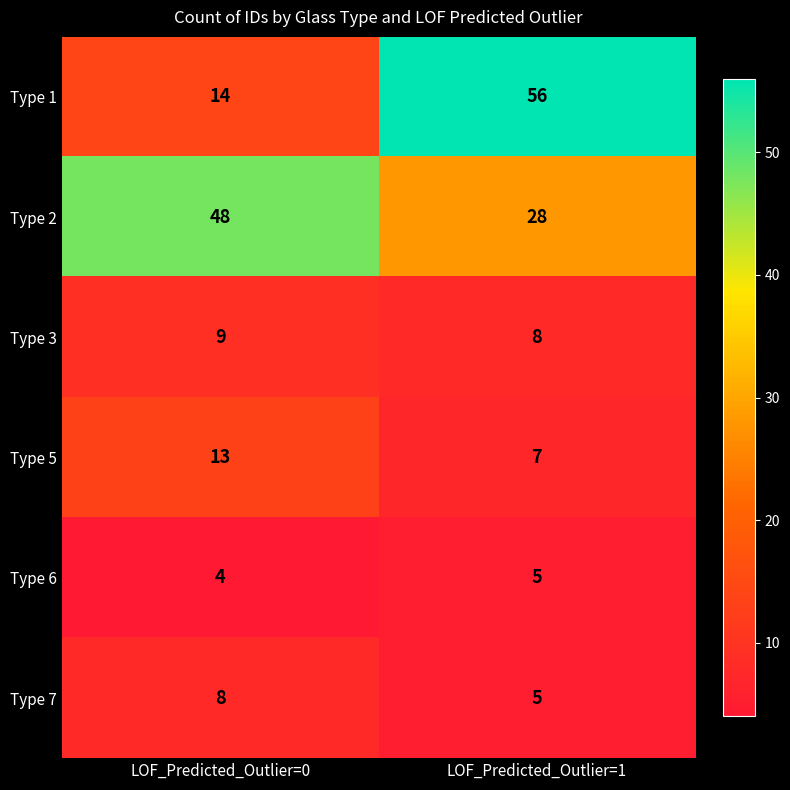

At which category is the sum across all series the highest?

LOF_Predicted_Outlier=1